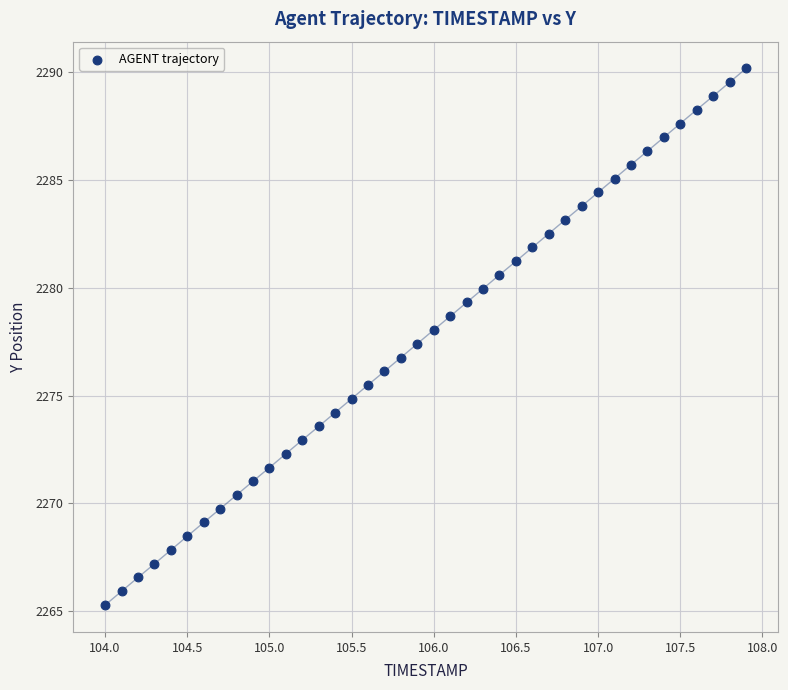

What is the range of X values (max minus min)?

3.9